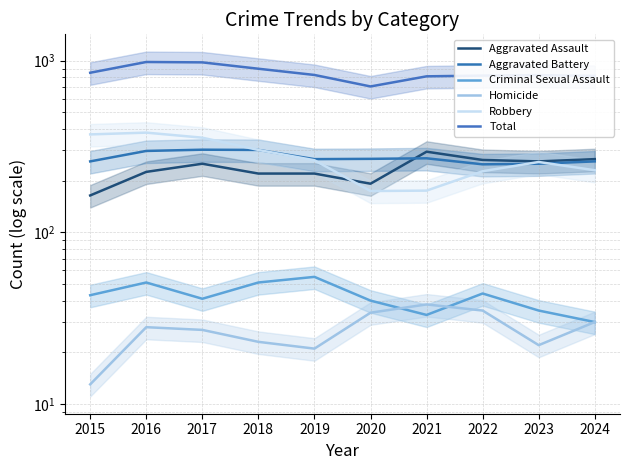

Rank the categories by Robbery value from lowest to highest.

2020, 2021, 2022, 2024, 2023, 2019, 2018, 2017, 2015, 2016